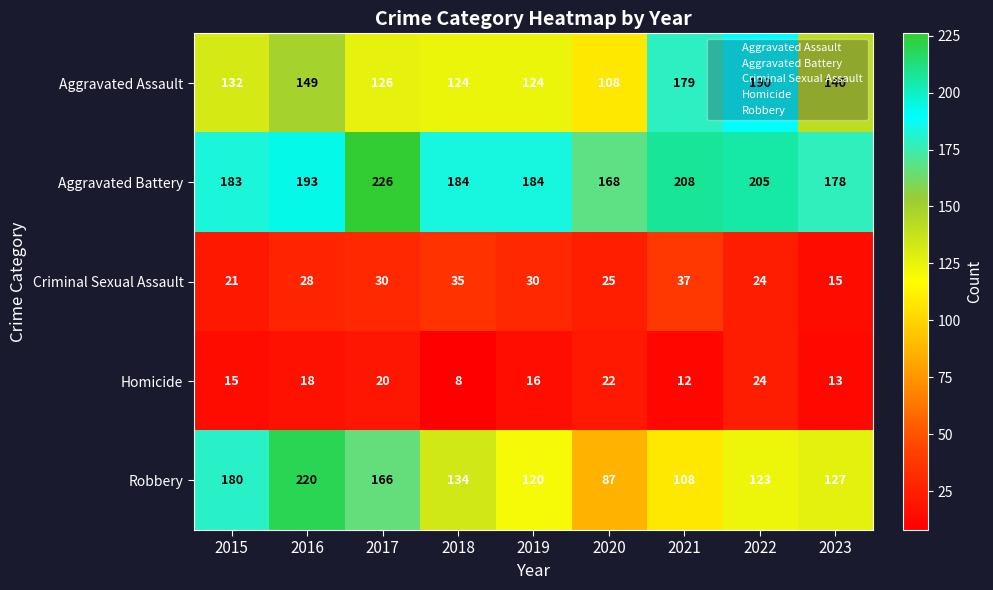

Which category has the lowest value in the Homicide series?

2018